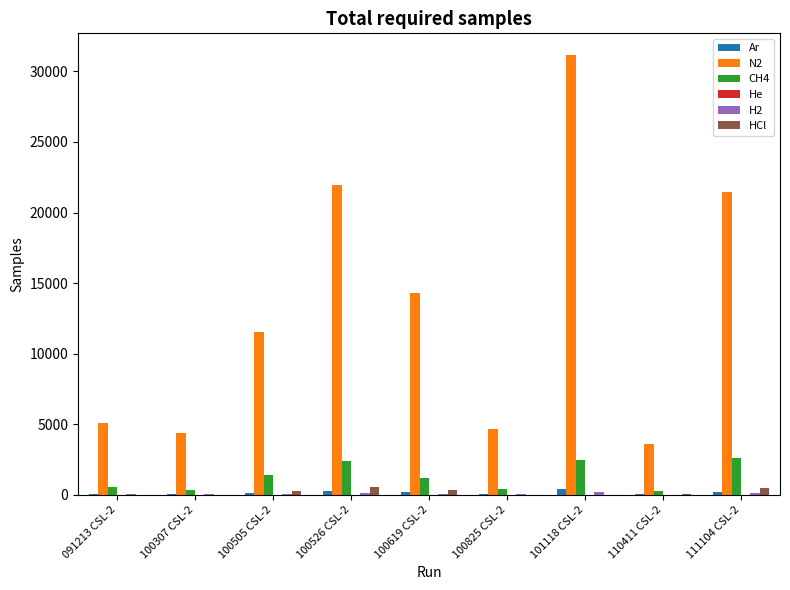

Which series has the largest total across all categories?

N2